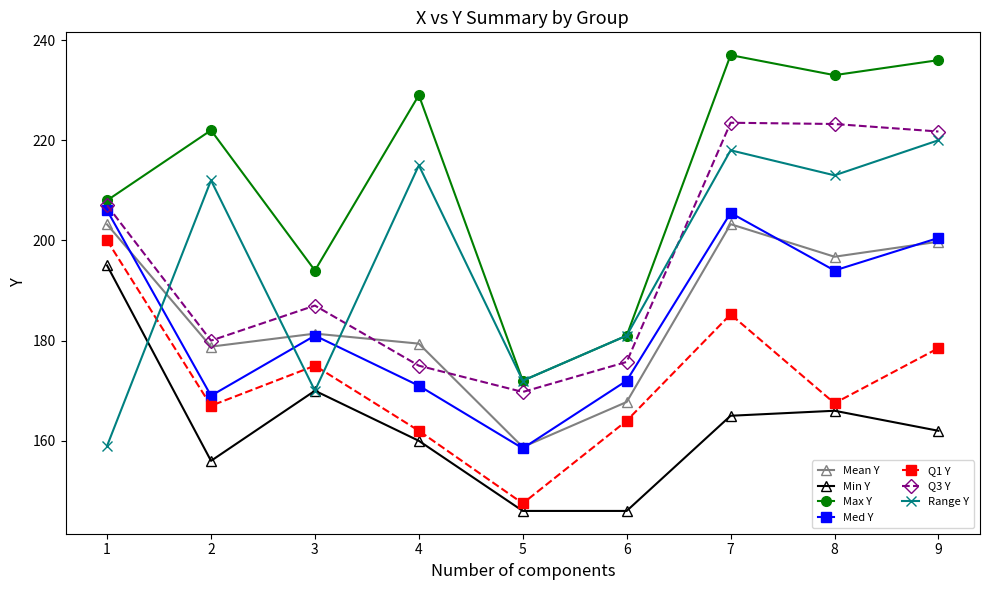

What is the value of the Q1 Y point at the 8th from the left?

167.5